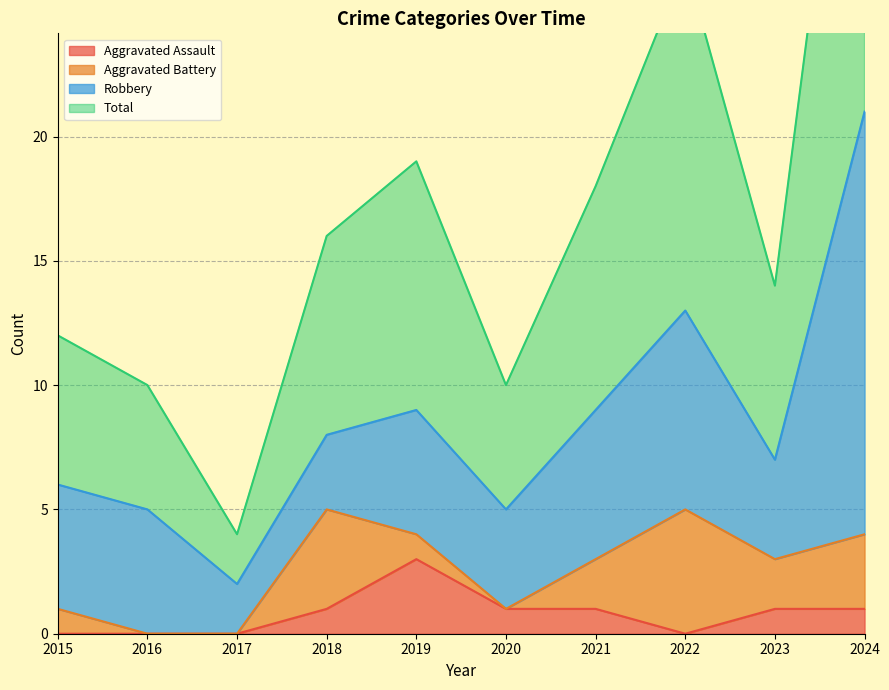

Which series has the largest total across all categories?

Total